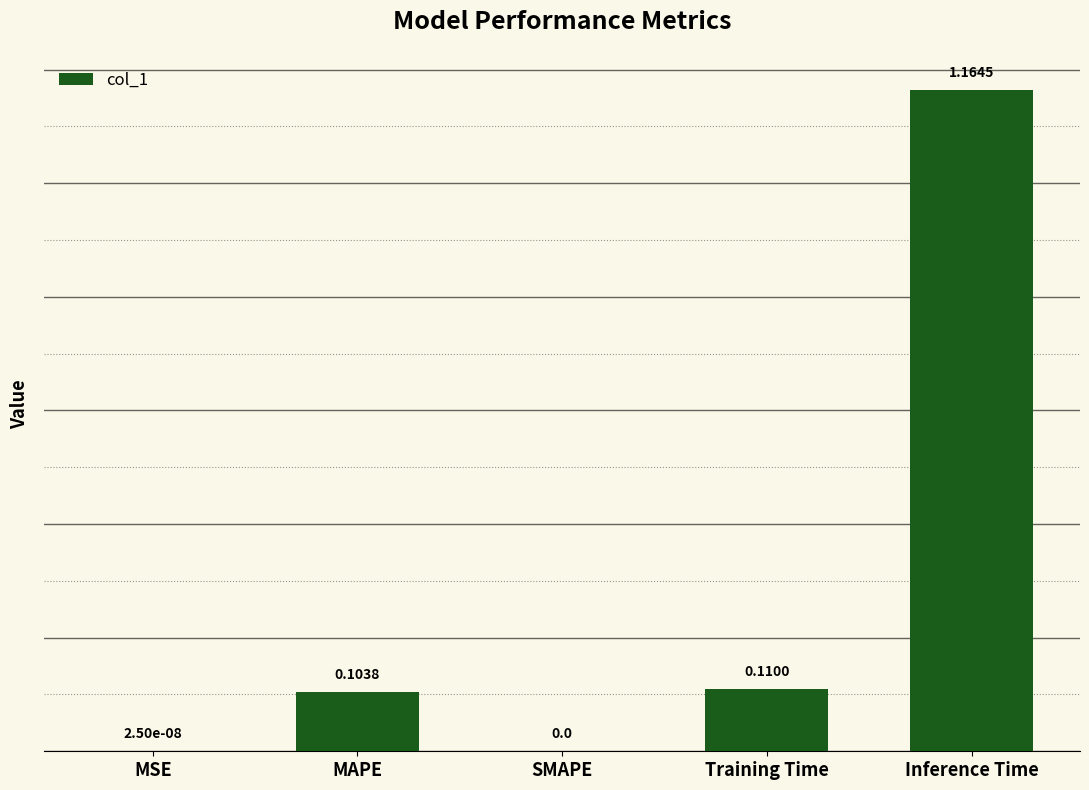

What is the sum of the values at MAPE and Inference Time?

1.3